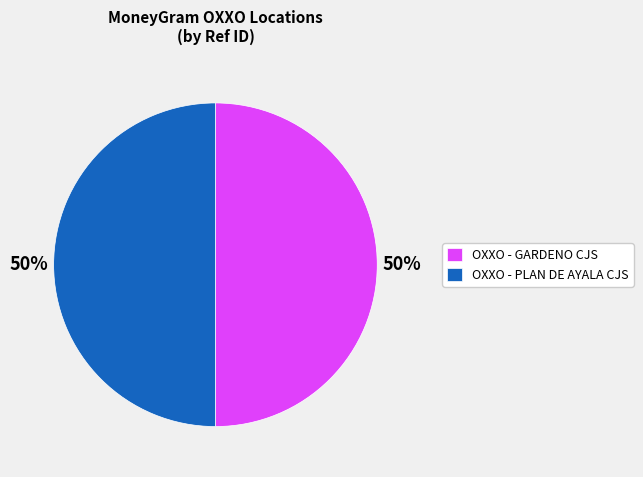

What is the ratio of the value at OXXO - PLAN DE AYALA CJS to the value at OXXO - GARDENO CJS?

1.0